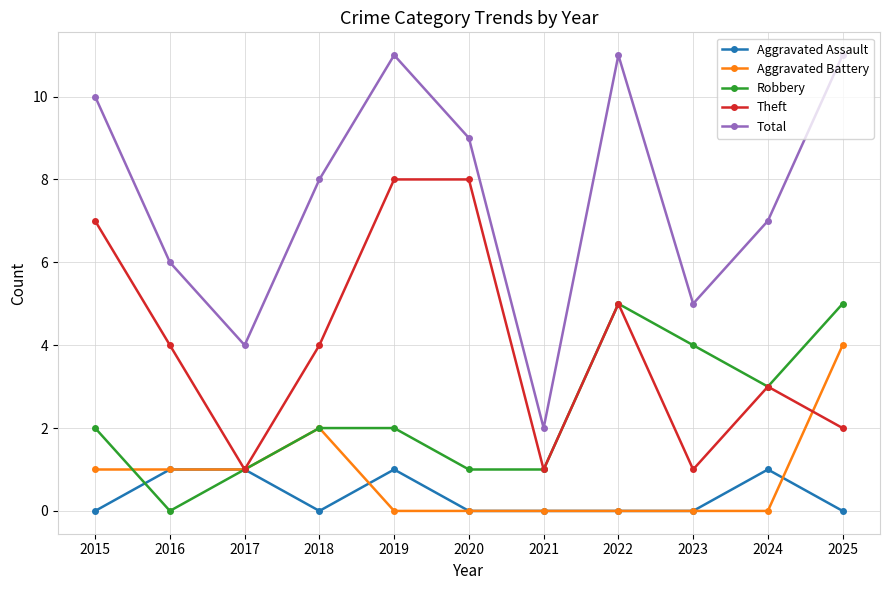

The Total series shows 2 at 2021. True or false?

True